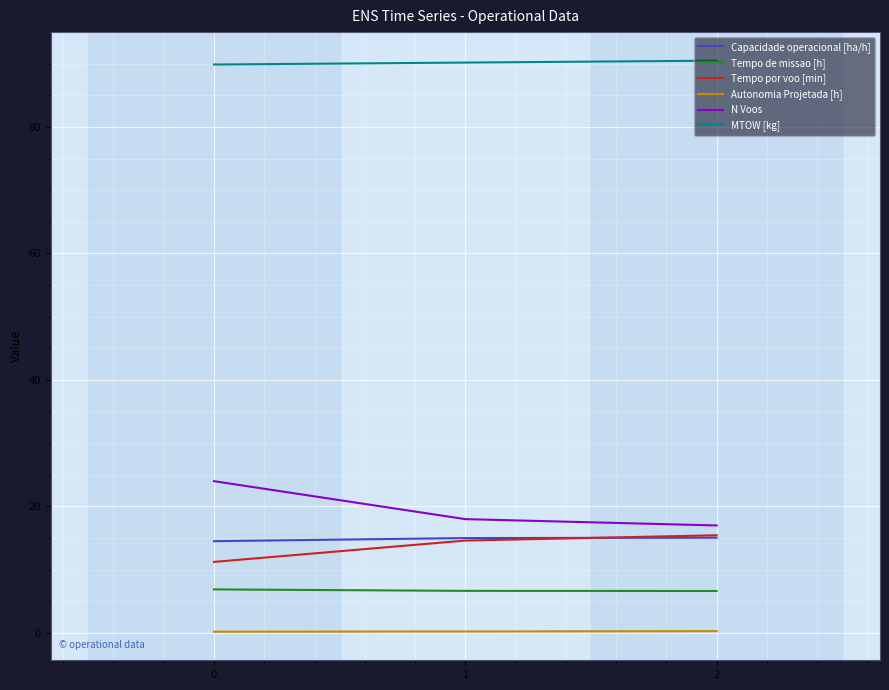

What is the difference between the highest and lowest values at 2?

90.2